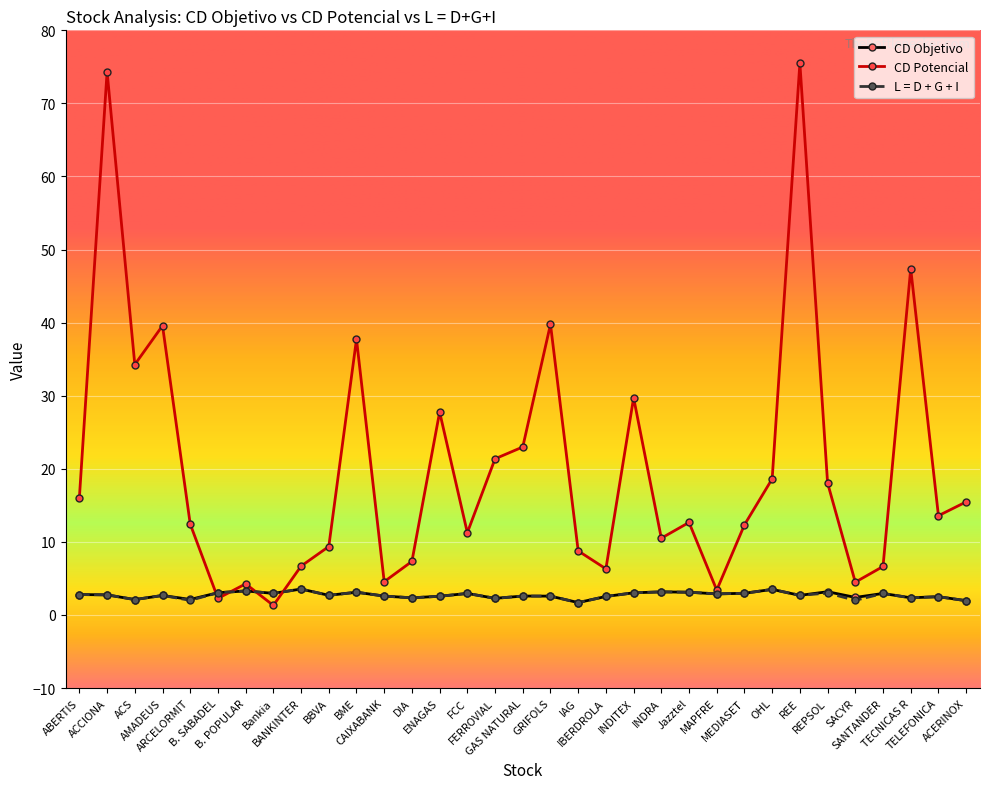

What is the spread (max minus min) of values at GRIFOLS?

37.2